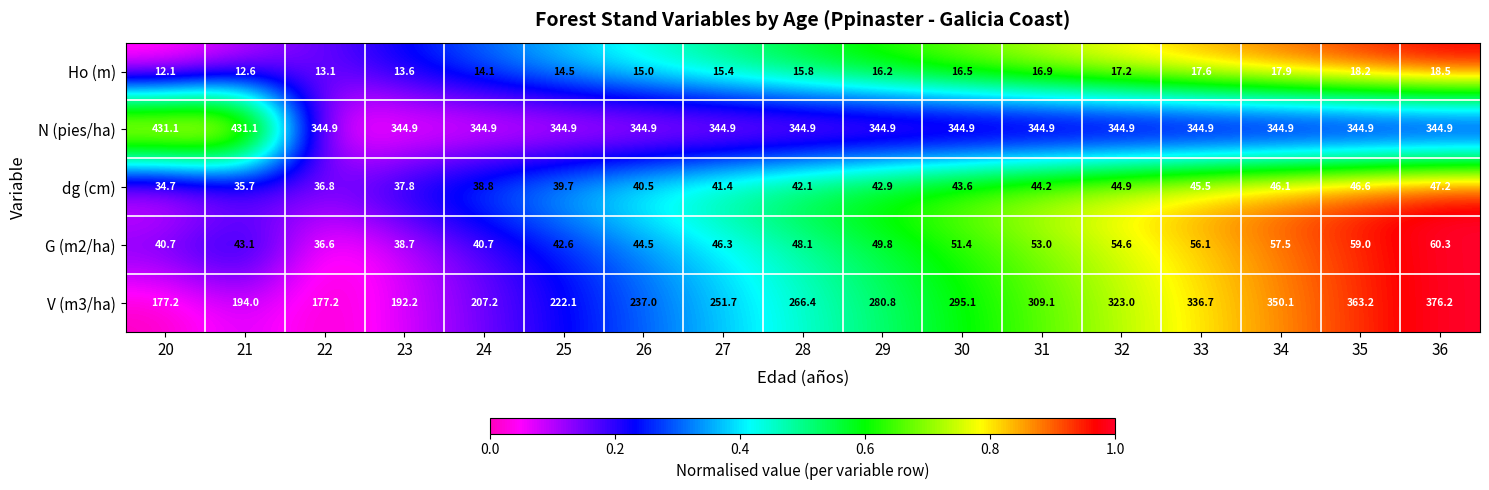

Which series changed the most between 22 and 36?

V (m3/ha)